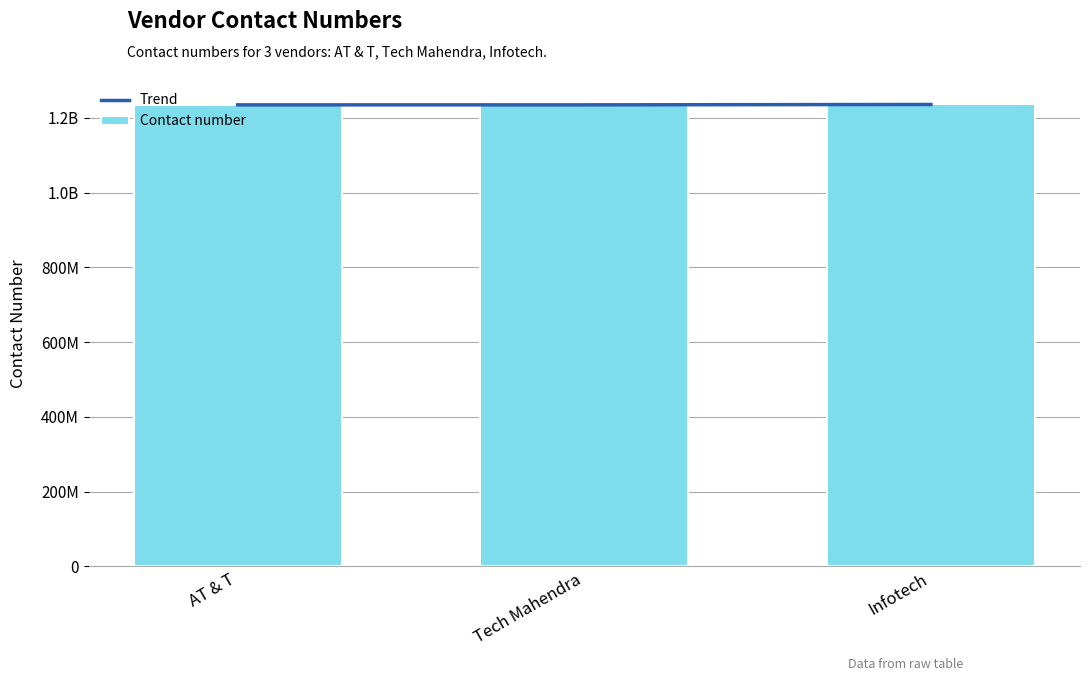

Reading left to right, extract all data points from this chart.

Trend: AT & T=1234567890	Tech Mahendra=1234568880	Infotech=1235558880
Contact number: AT & T=1234567890	Tech Mahendra=1234569870	Infotech=1236547890